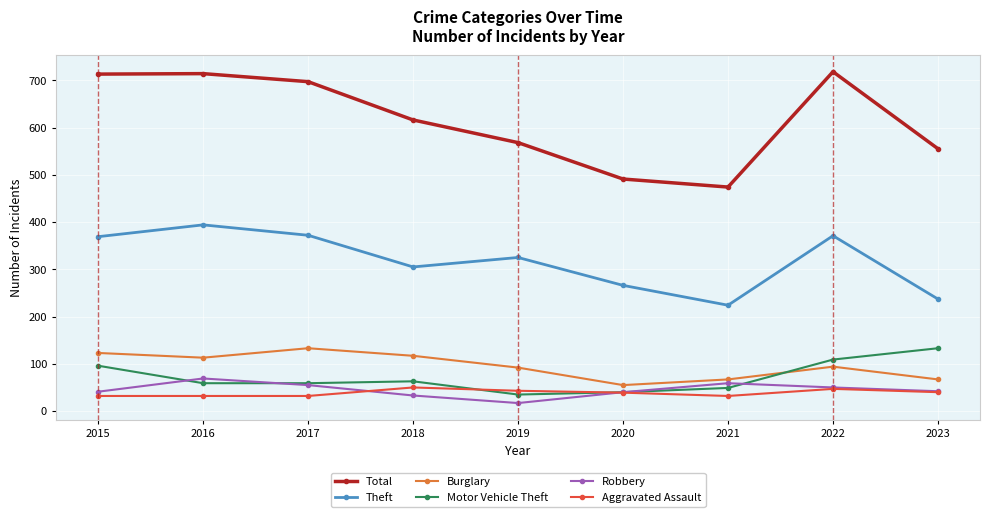

What is the approximate value of Motor Vehicle Theft at 2023, to the nearest 5?

135